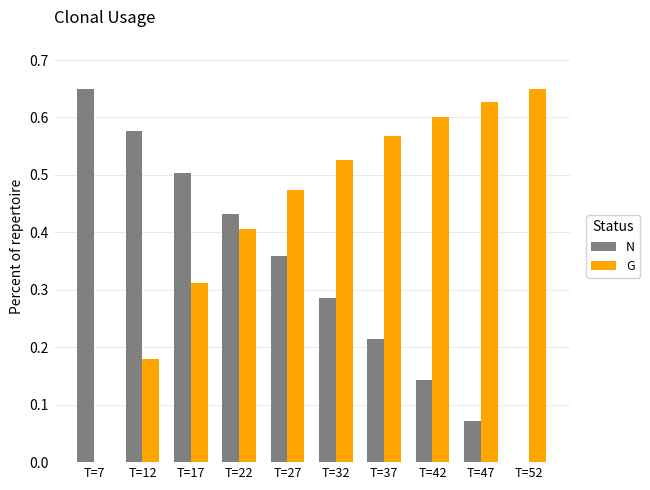

True or false: G has a value of 0.0 at T=7.

True